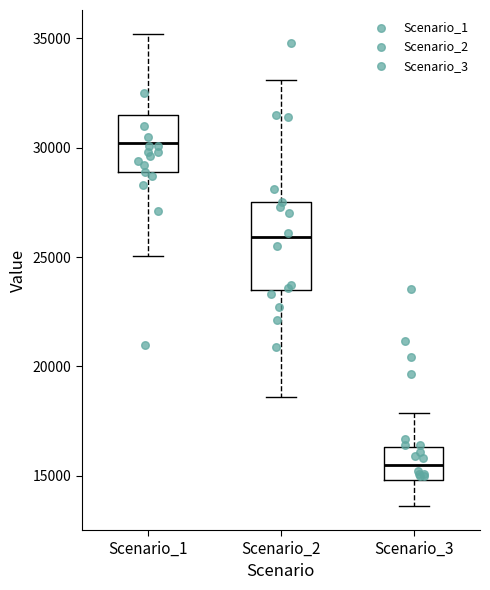

Where does the upper whisker of the box for Scenario_1 end on the y-axis? The values are not printed on the chart, so give them approximately, as read against the axis.

35000